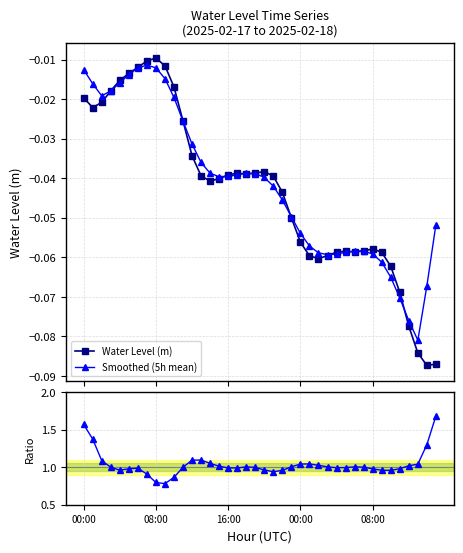

What is the lowest value of the Water Level (m) series?

-0.1